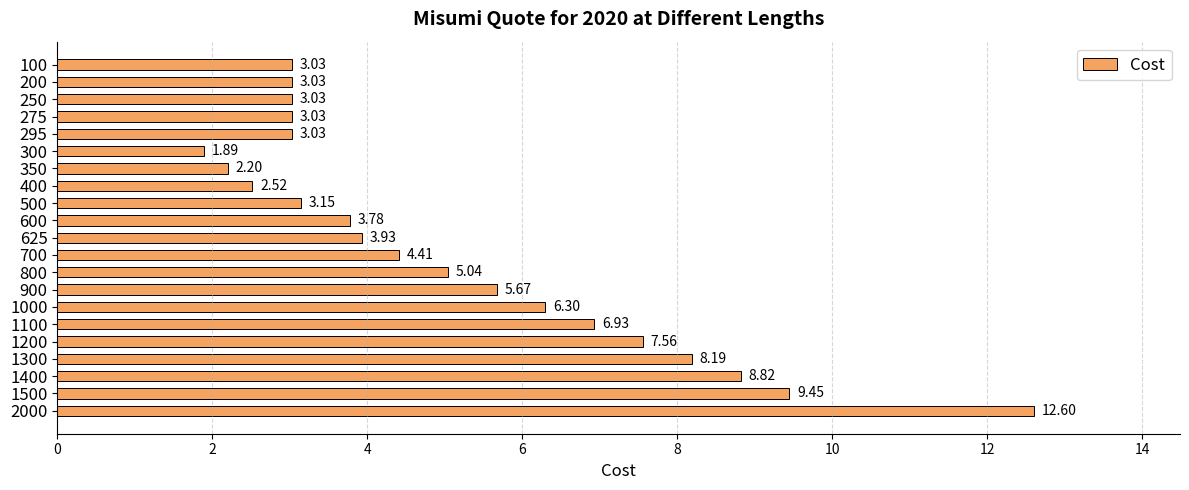

Approximately how many times larger is the value at 2000 compared to 500?

4.0